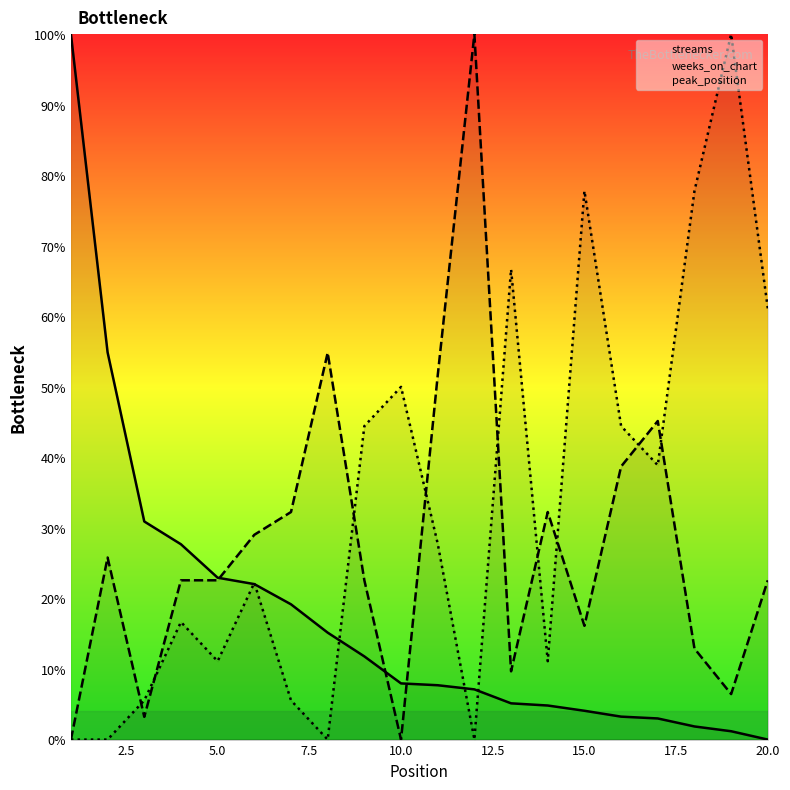

At how many categories does at least one series exceed 0?

20